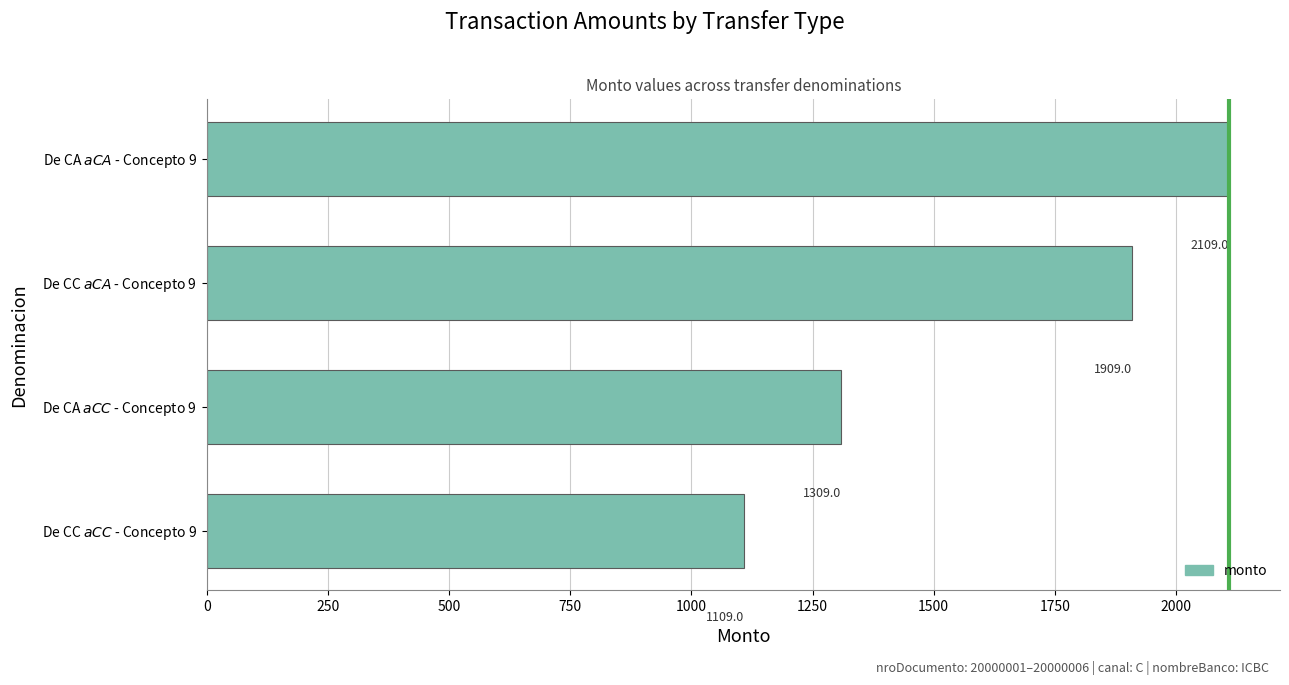

What is the average value?

1609